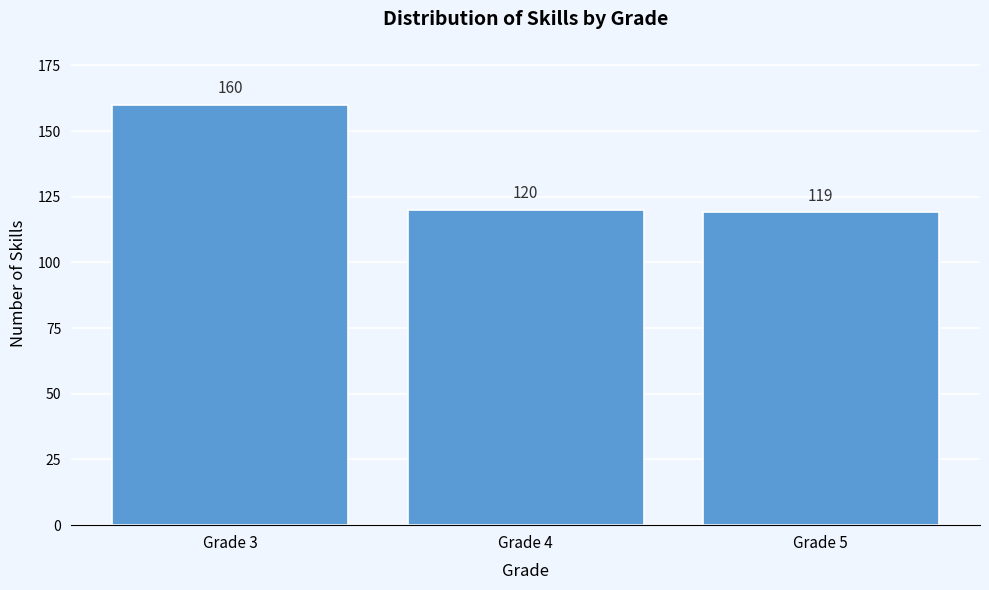

Reading right to left, transcribe all the data shown in this chart.

119	120	160